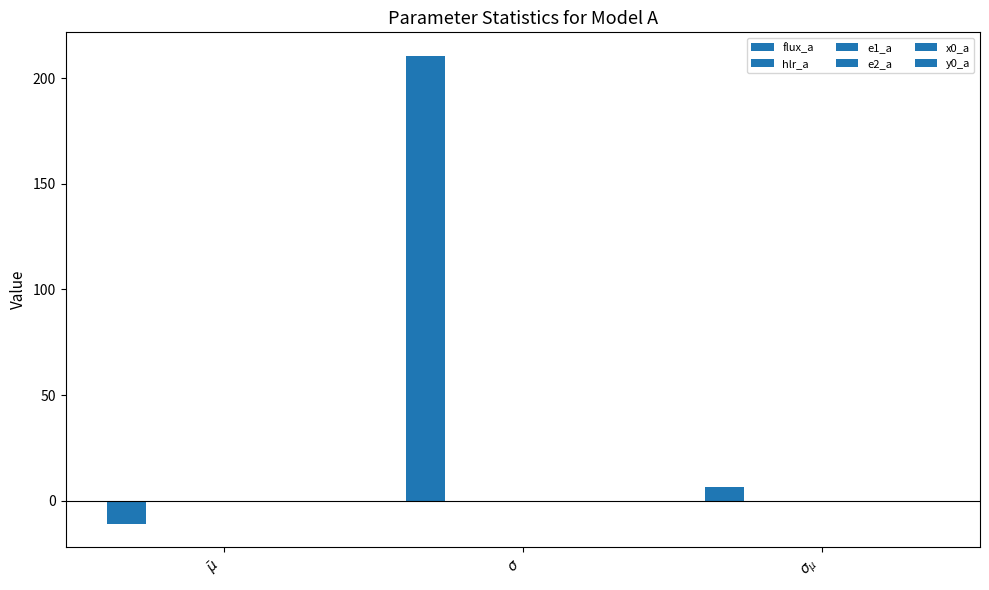

How many groups of bars are there?

3